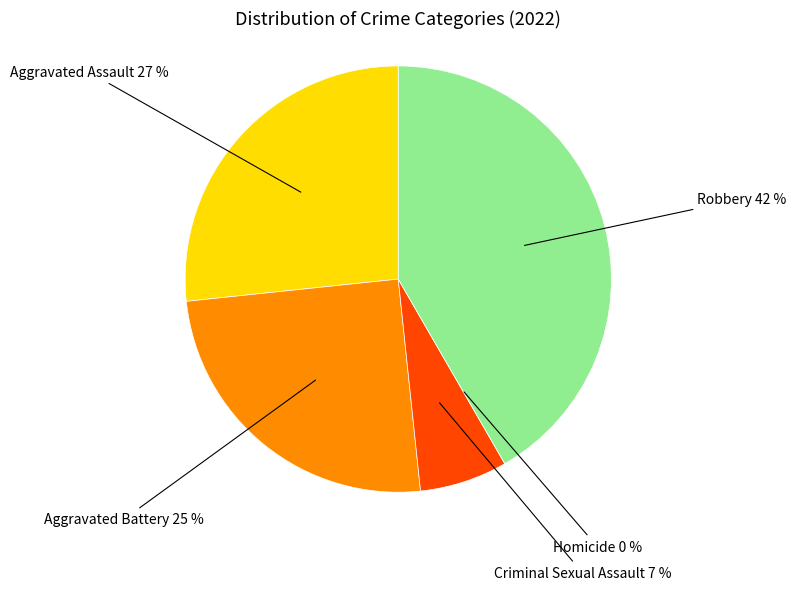

Count the number of slices in the pie.

5